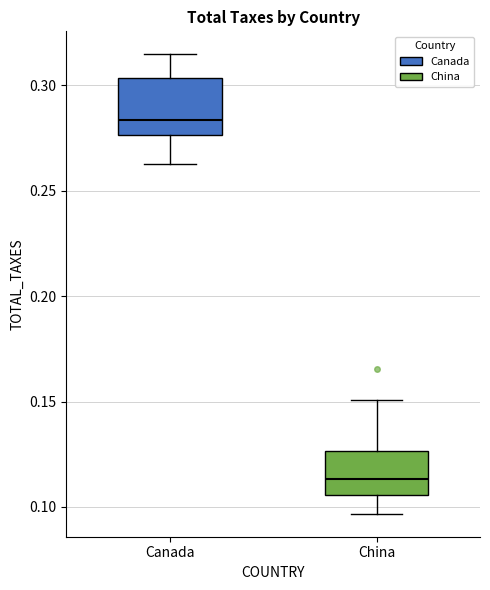

Reading left to right, read every box against the y-axis: the position of its median line, the range the box covers, and the ends of its whiskers. The values are not printed on the chart, so give them approximately, as read against the axis.

Canada: median 0.285, box 0.275 to 0.305, whiskers 0.265 to 0.315
China: median 0.115, box 0.105 to 0.125, whiskers 0.095 to 0.150